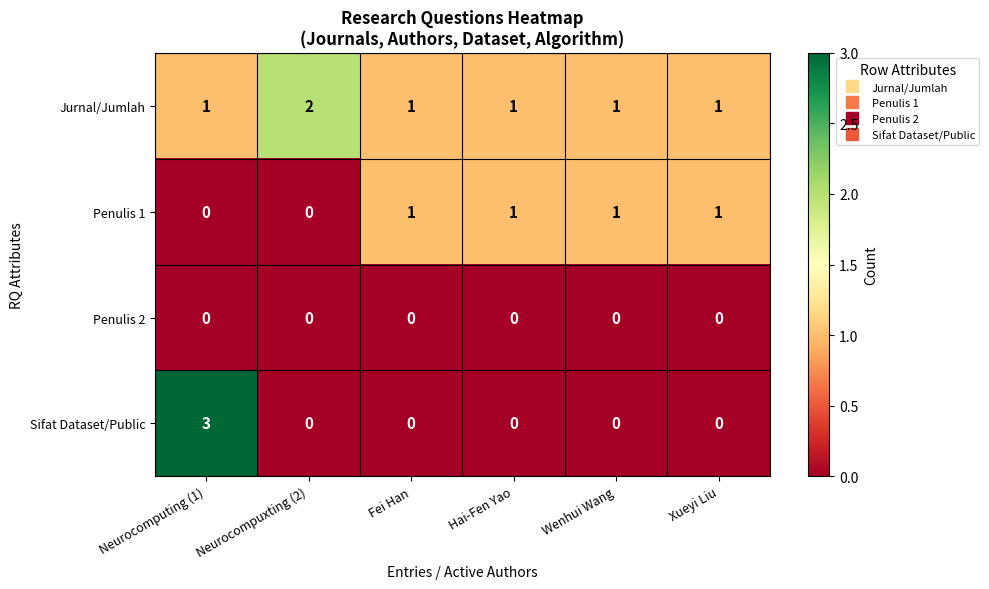

Reading left to right, transcribe all the data shown in this chart.

Jurnal/Jumlah: 1	2	1	1	1	1
Penulis 1: 0	0	1	1	1	1
Penulis 2: 0	0	0	0	0	0
Sifat Dataset/Public: 3	0	0	0	0	0